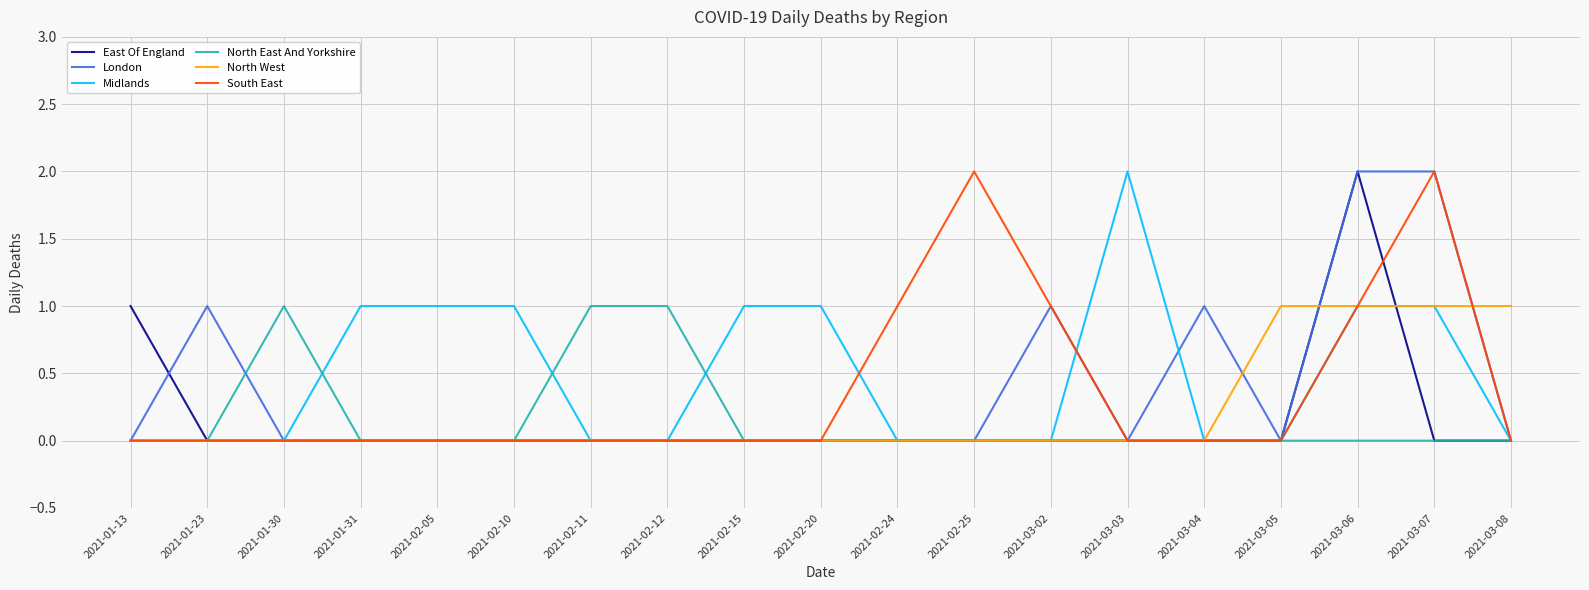

Count the number of categories in the chart.

19